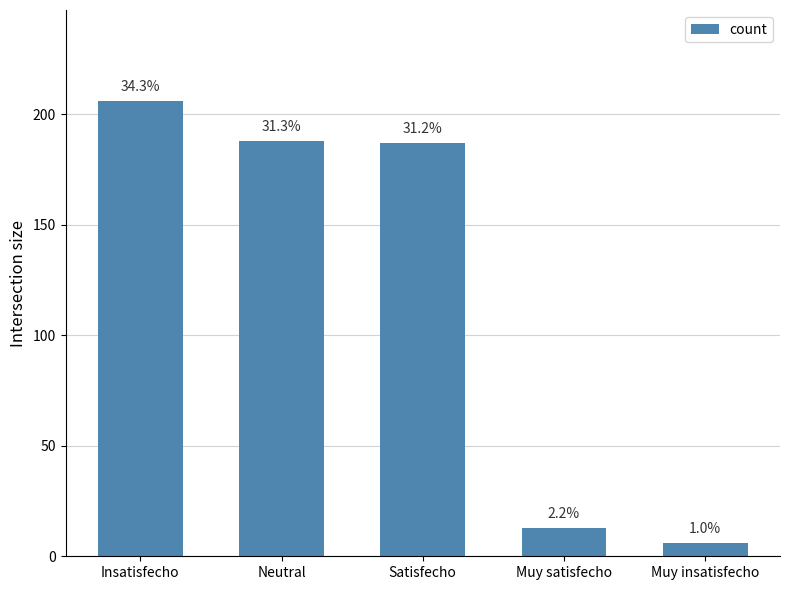

Are the bars horizontal?

No